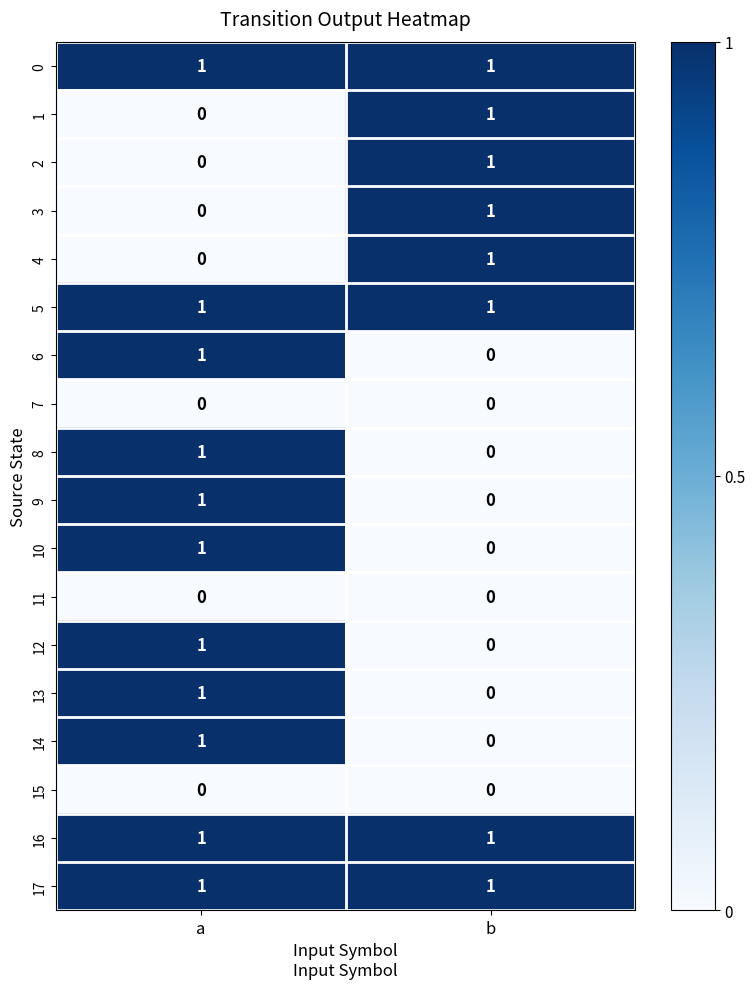

What is the difference between the highest and lowest values at a?

1